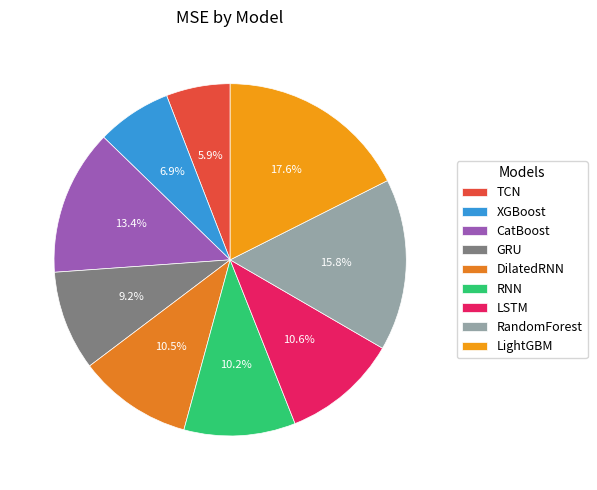

The RNN slice represents 10% of the pie. True or false?

True